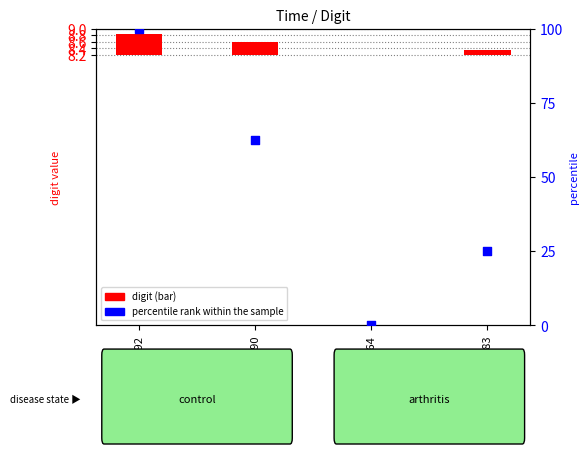

What is the total value across all series at 106930985125483?

25.2